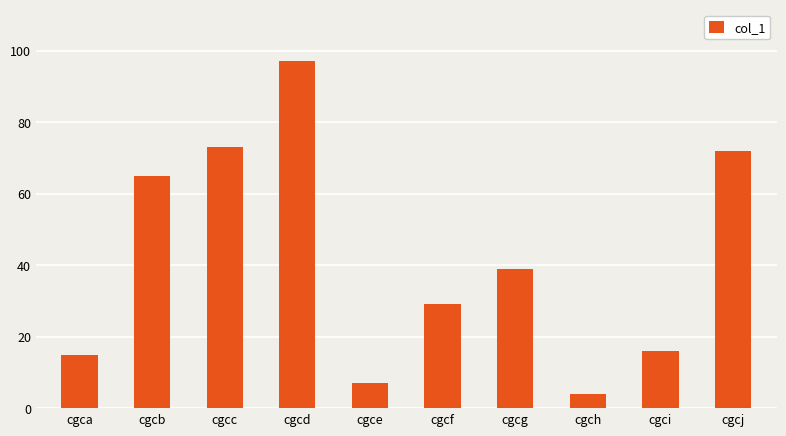

At which label does the data first exceed 39?

cgcb